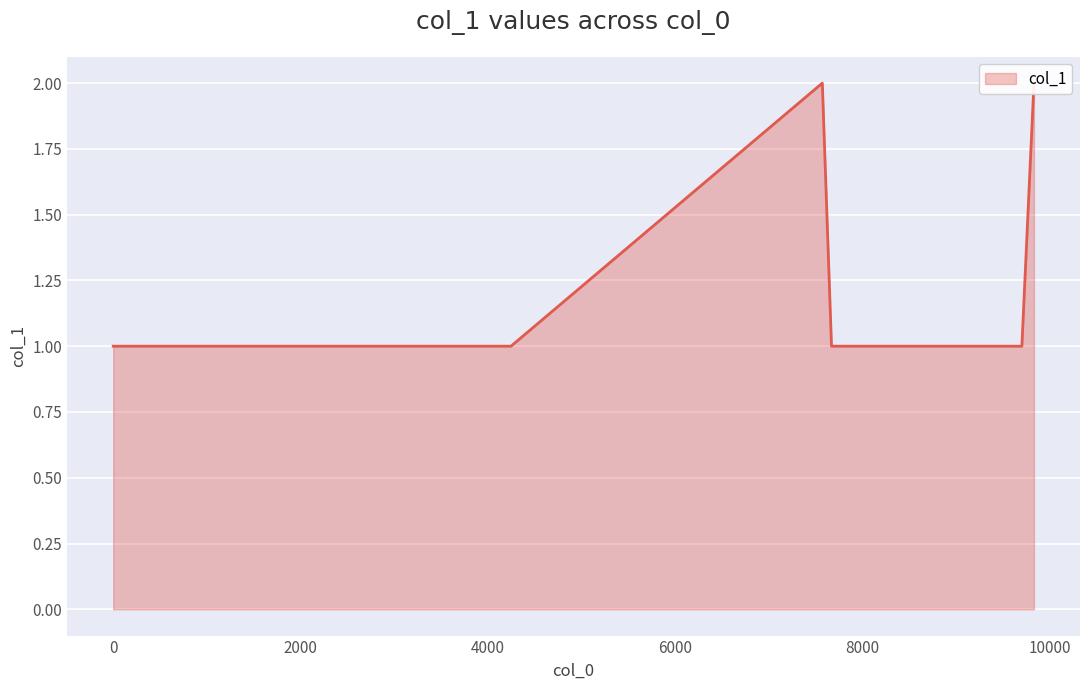

What is the greatest value displayed?

2